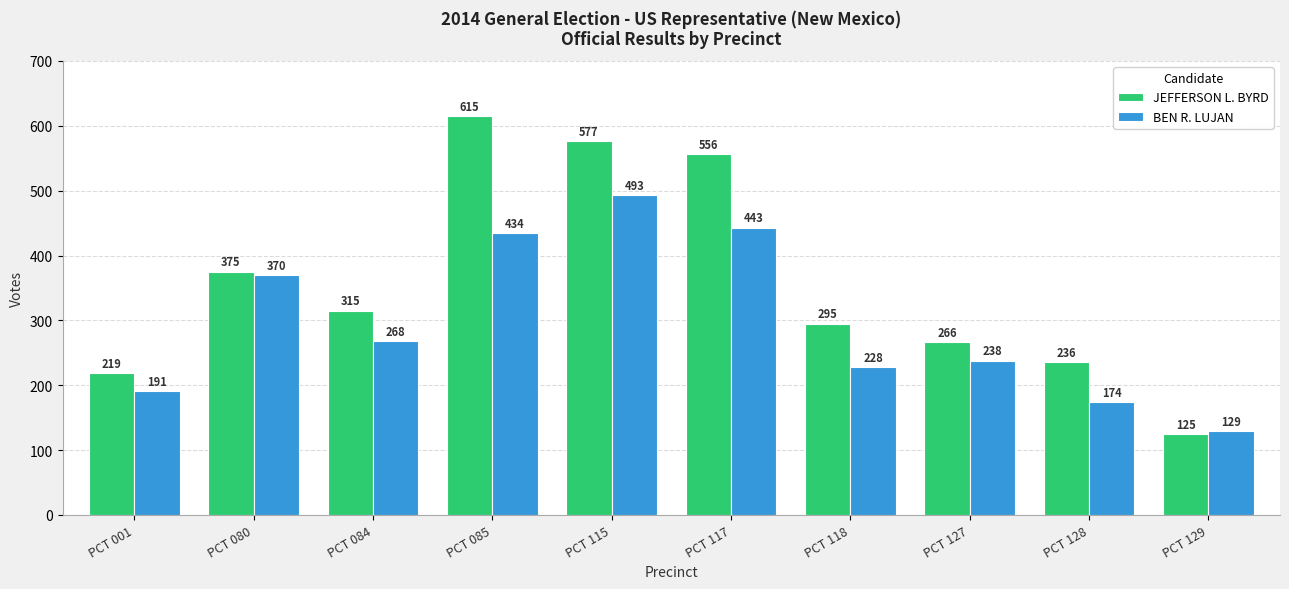

What is the lowest value of the JEFFERSON L. BYRD series?

125